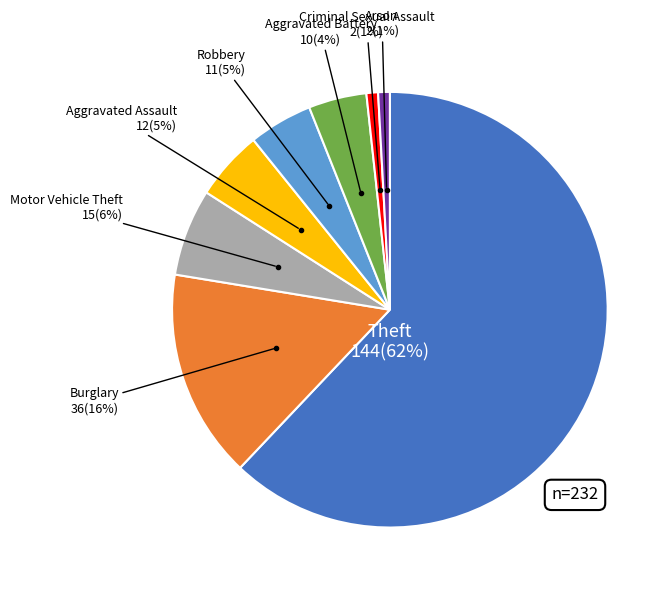

To the nearest percent, what is the difference between the largest and smallest slice percentages?

61%